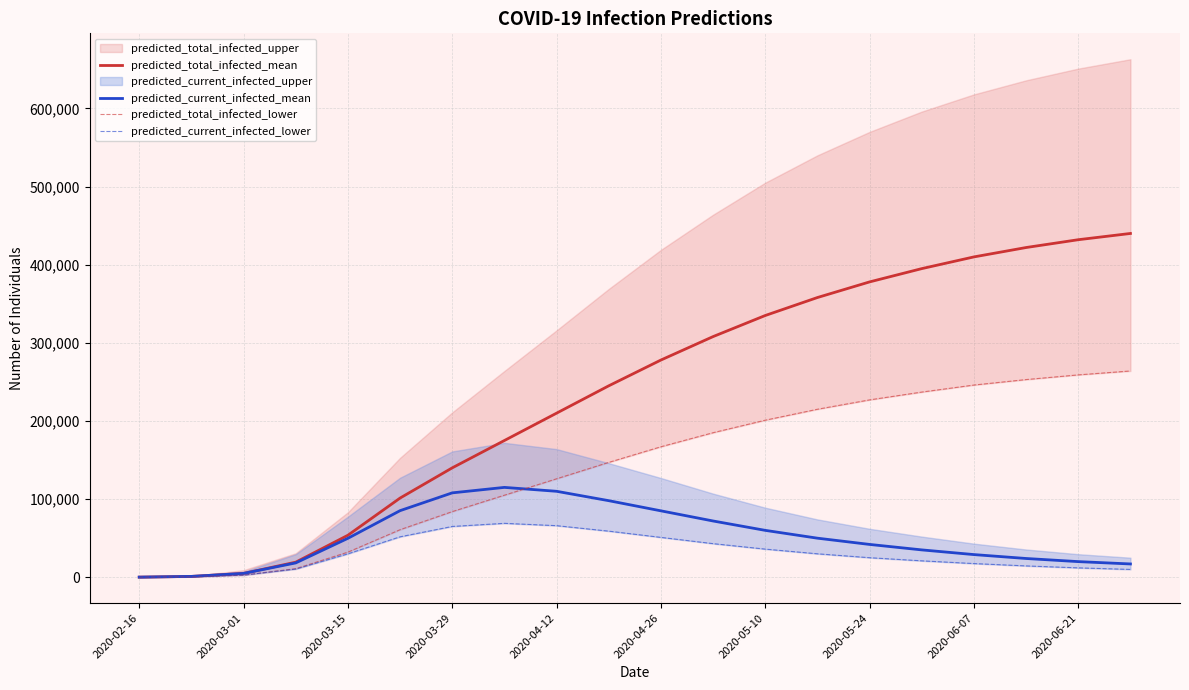

Is the value of predicted_current_infected_mean at 2020-04-26 greater than the value of predicted_total_infected_mean at 2020-06-21?

No